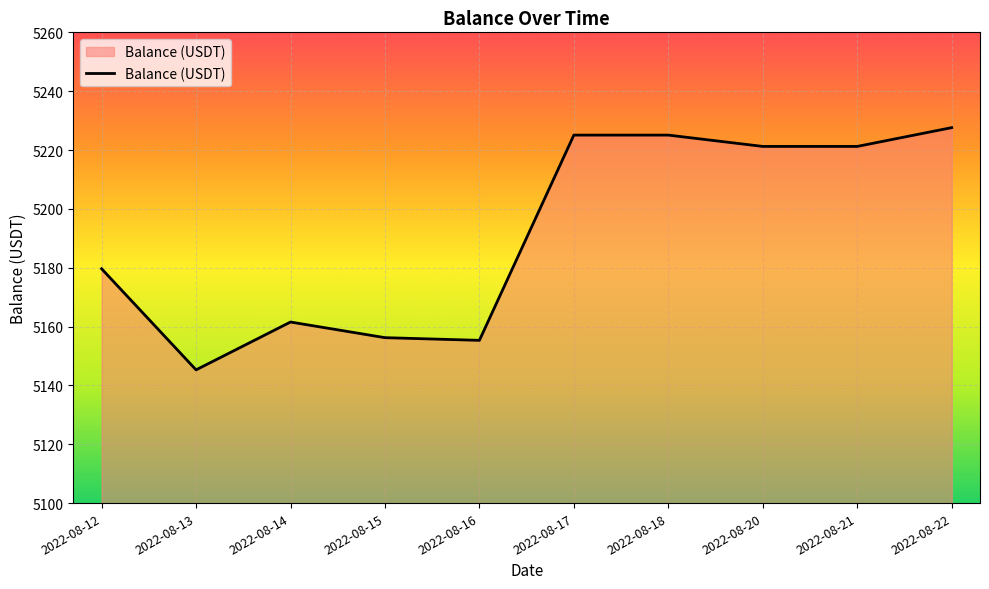

Where is the data nearest to the value 5186?

2022-08-12